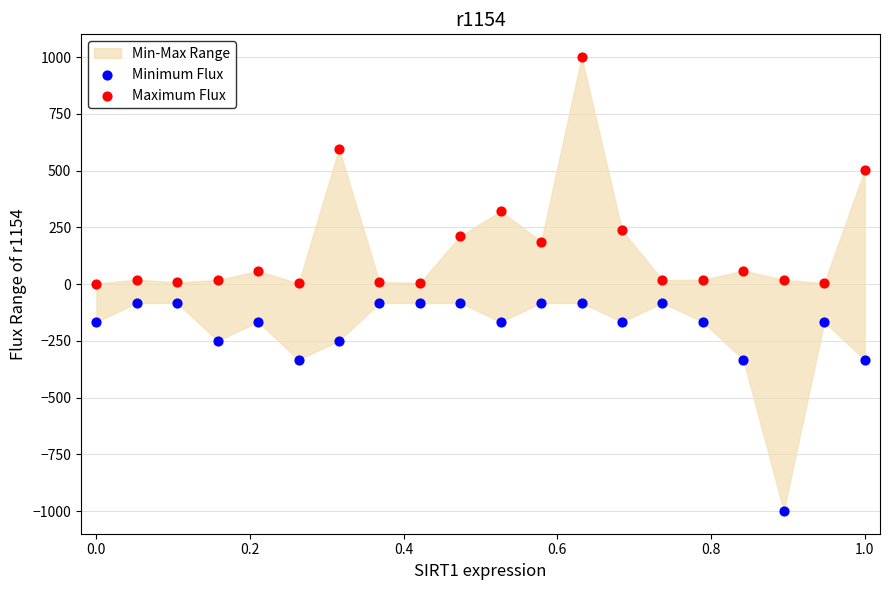

Which series contains the highest Y value?

Maximum Flux